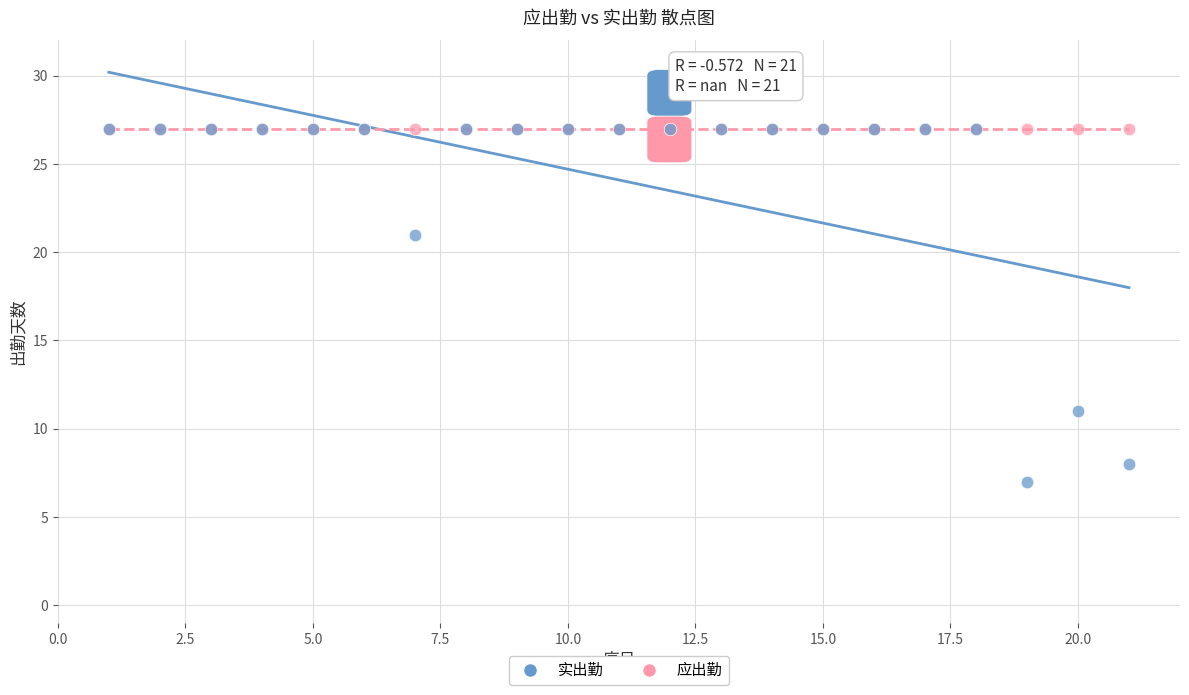

In the 实出勤 series, what Y value is closest to 17?

21